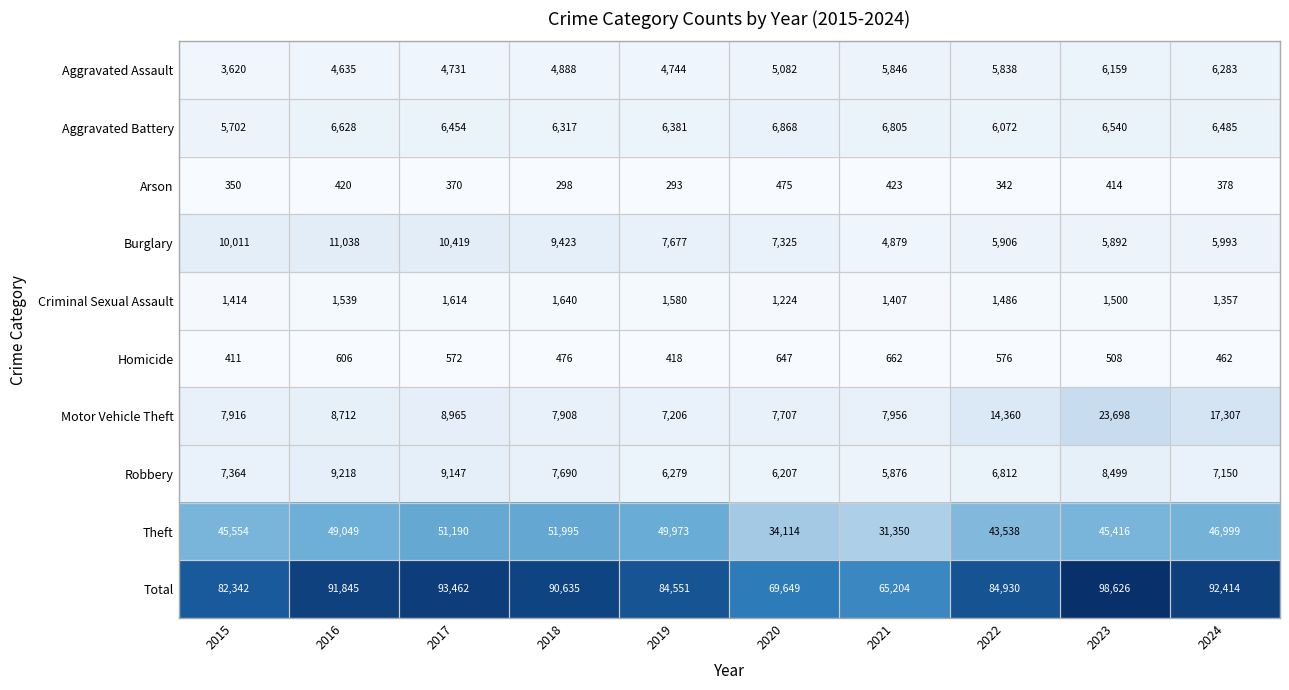

What is the difference between the maximum and minimum values in the Homicide series?

251